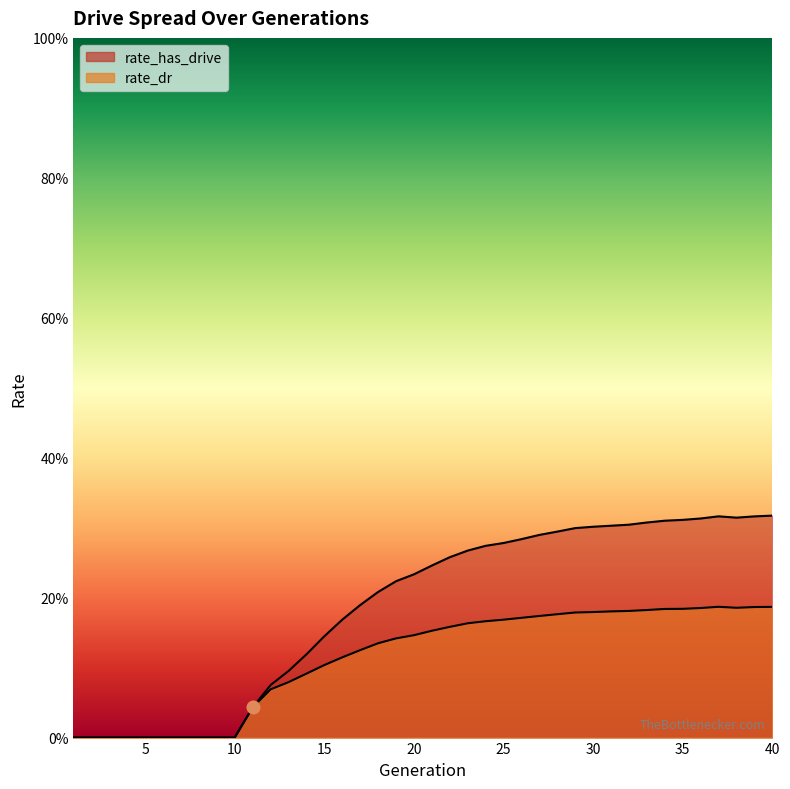

Which series has the largest total across all categories?

rate_has_drive